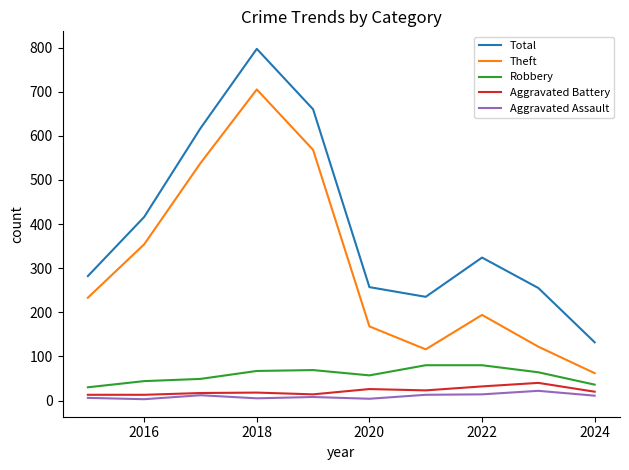

What is the minimum value for Theft?

62